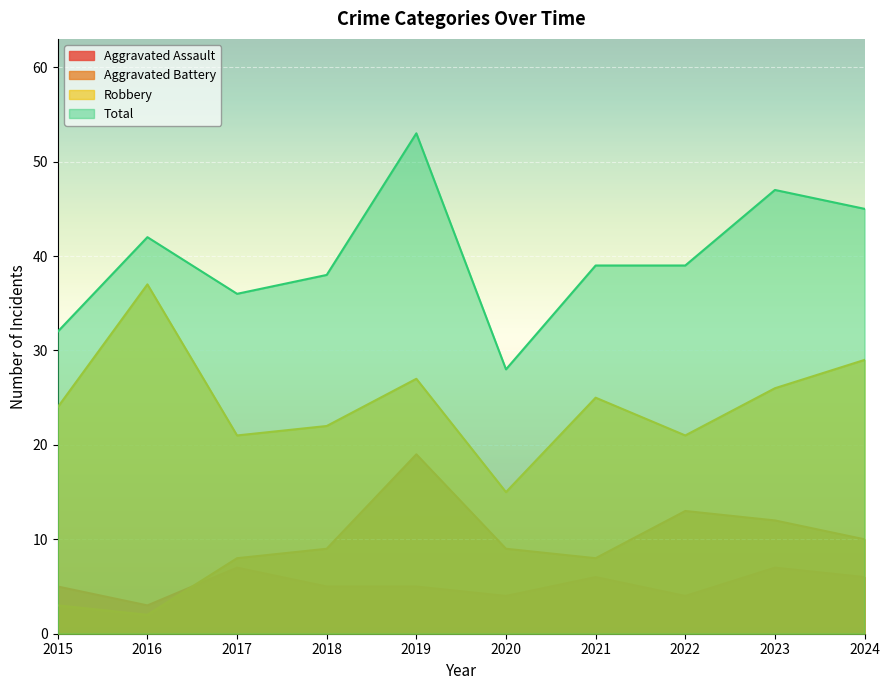

What is the lowest value of the Aggravated Assault series?

3